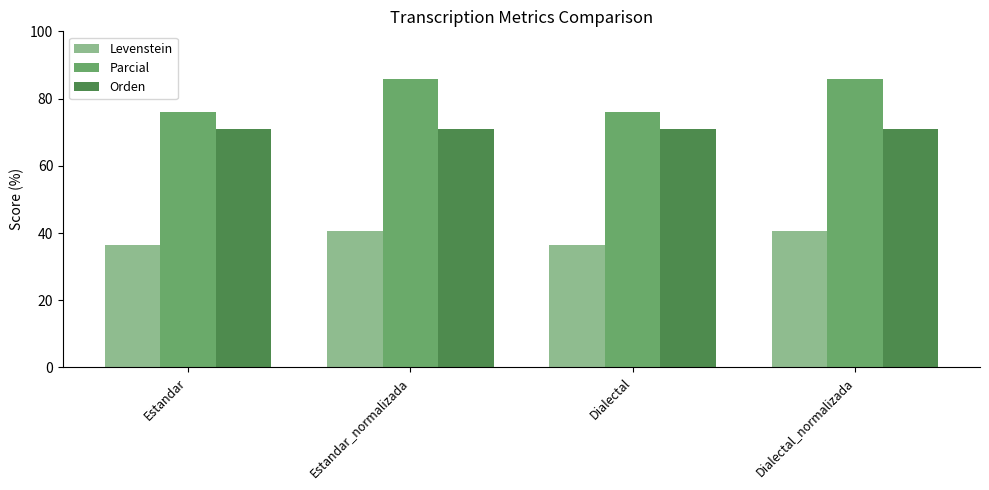

What is the maximum value for Orden?

71.0